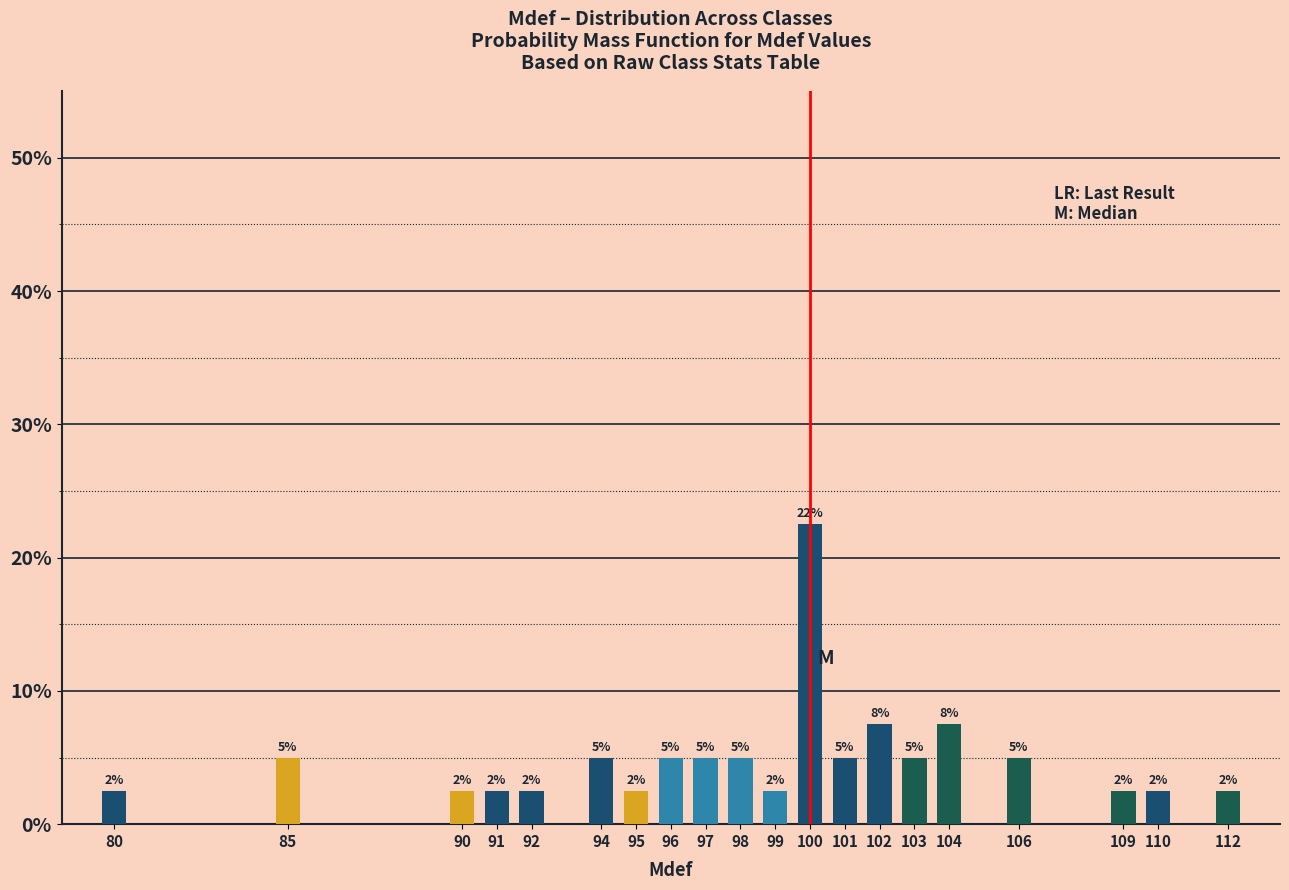

Are the bars horizontal?

No